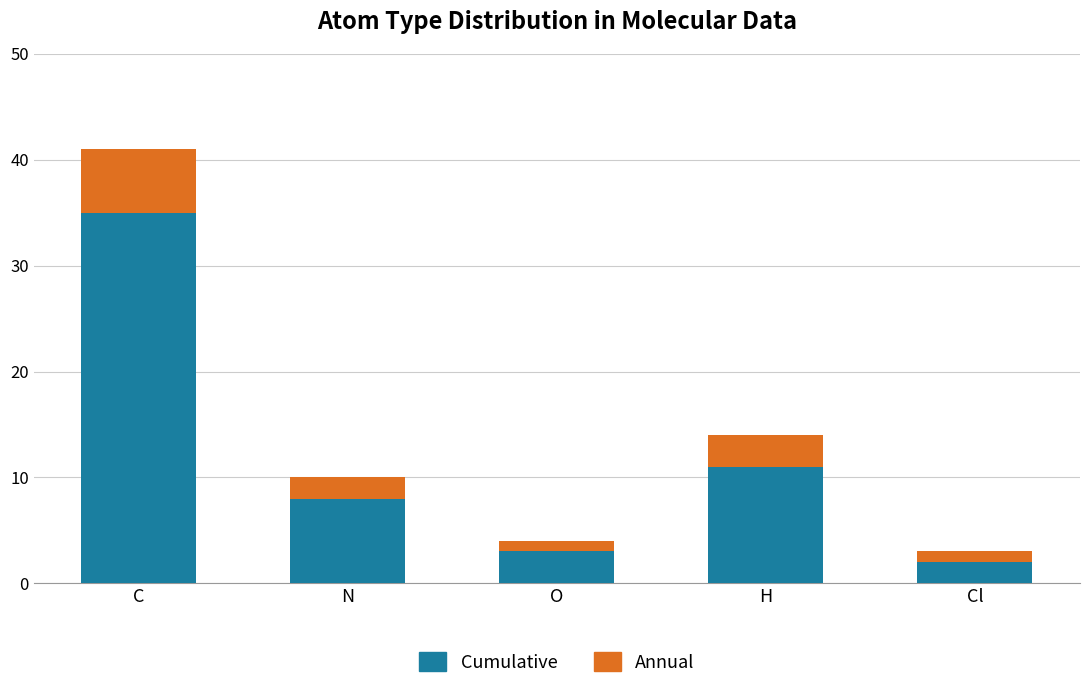

Read the Cumulative value at H, to the nearest 5.

10